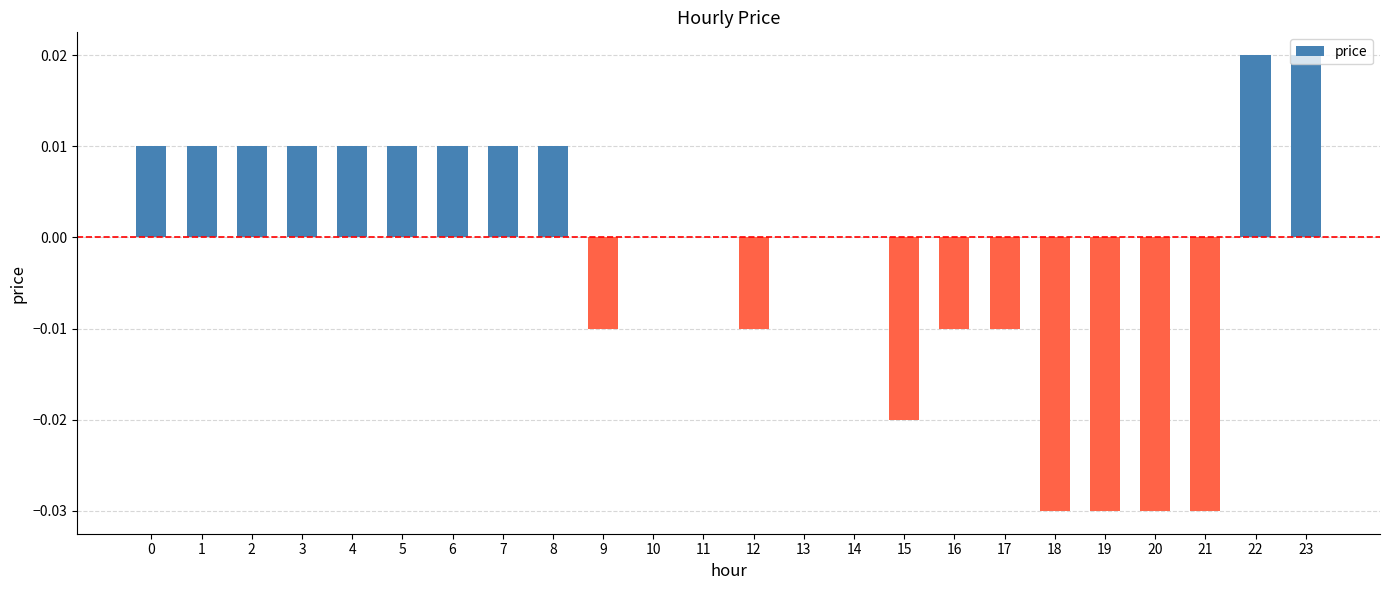

Between 8 and 23, which is larger?

23